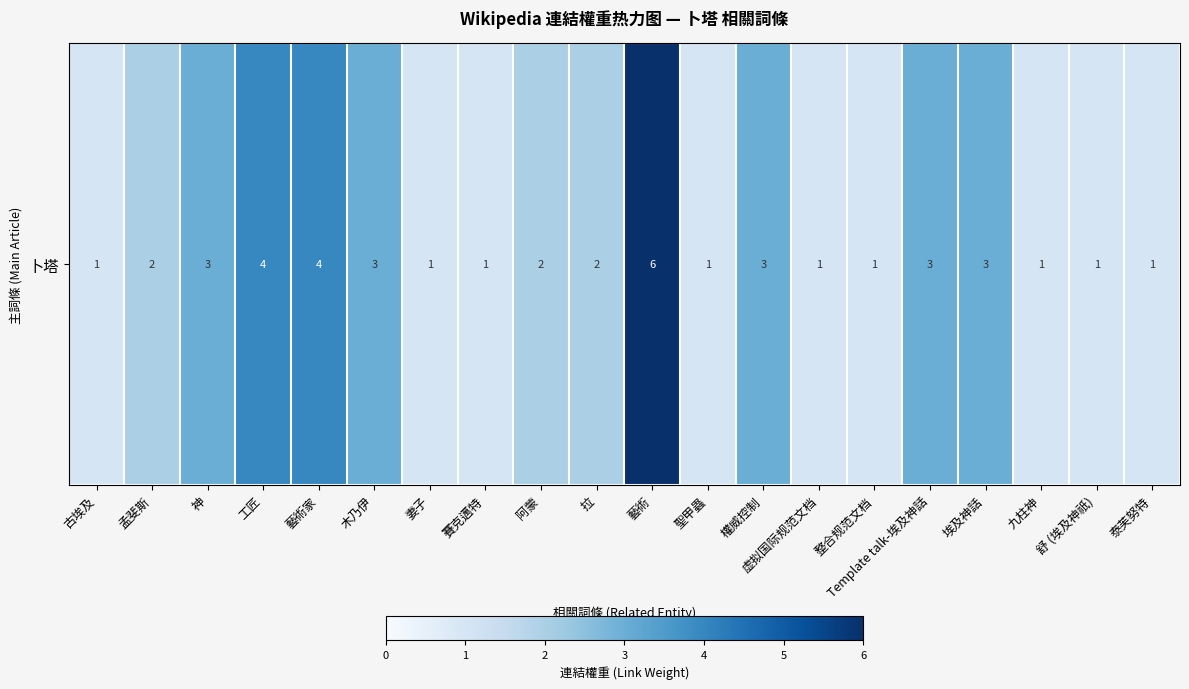

What is the sum of the values at 賽克邁特 and 拉?

3